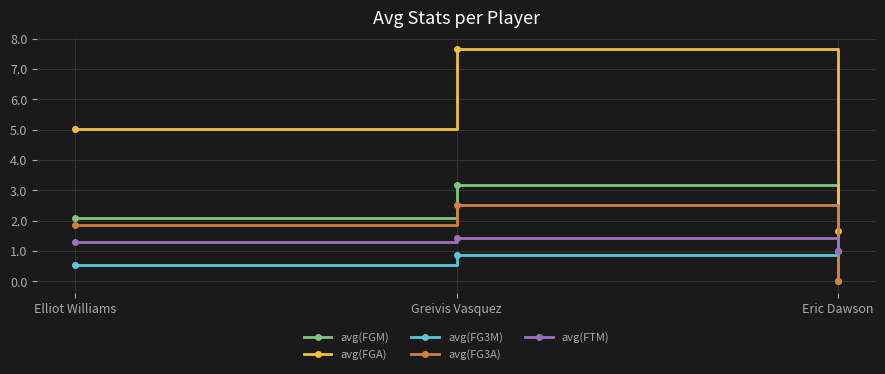

What is the lowest value of the avg(FTM) series?

1.0